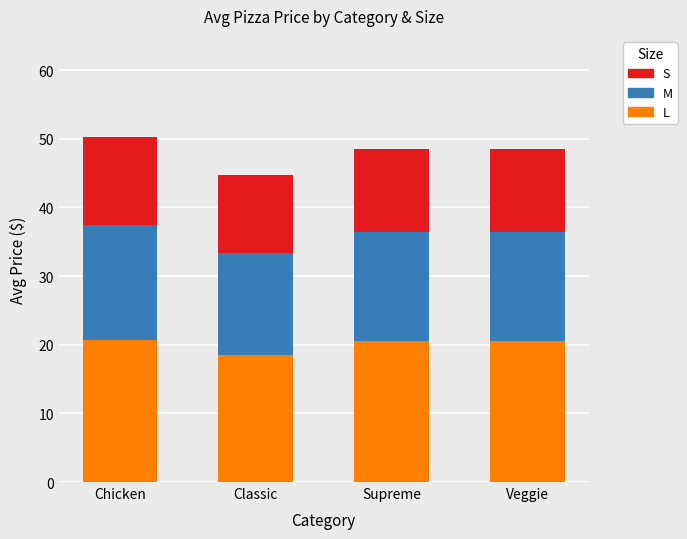

Are the bars grouped side by side (vs. stacked)?

No